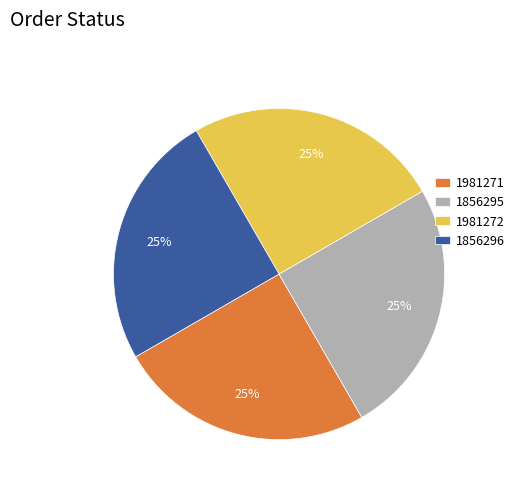

How many slices are in this pie chart?

4